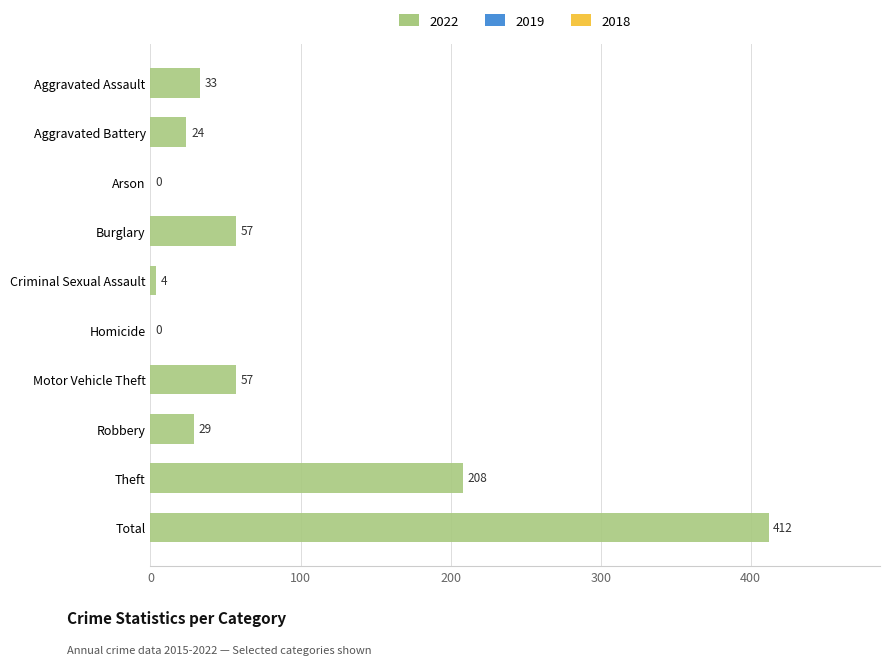

What is the greatest value displayed?

412